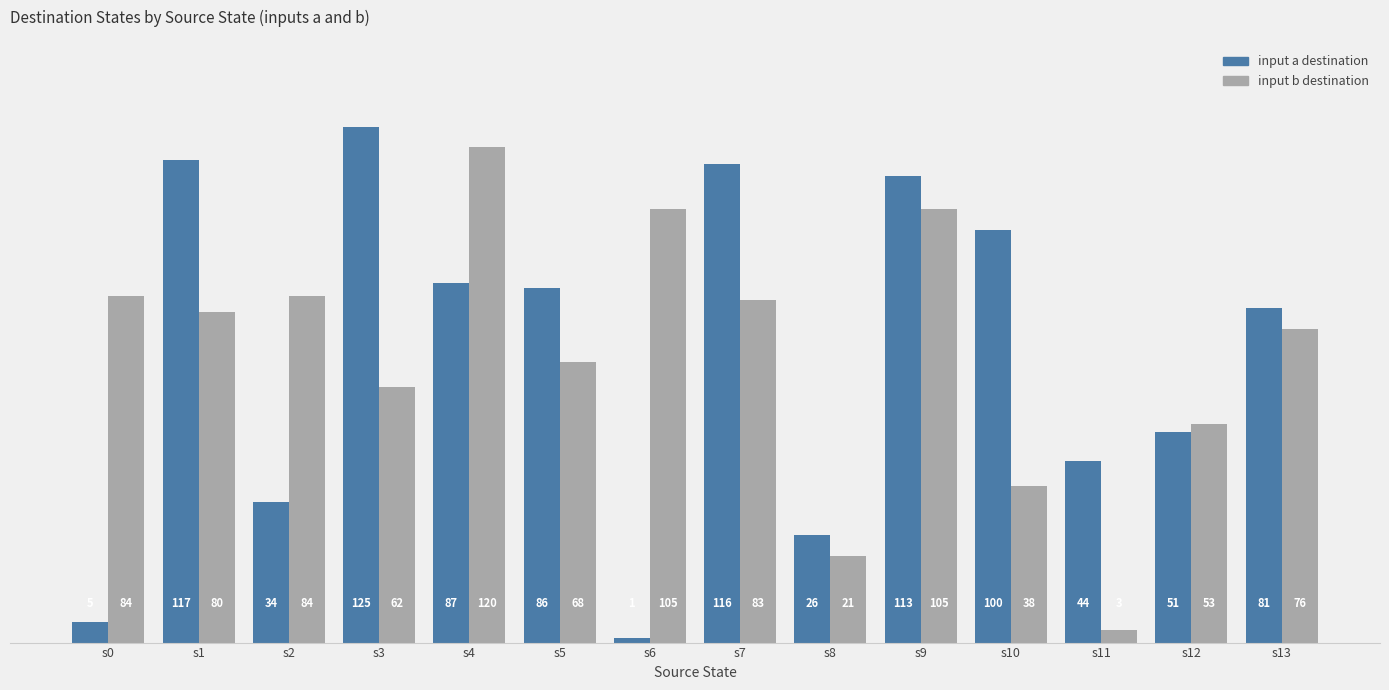

What is the total value across all series at s5?

154